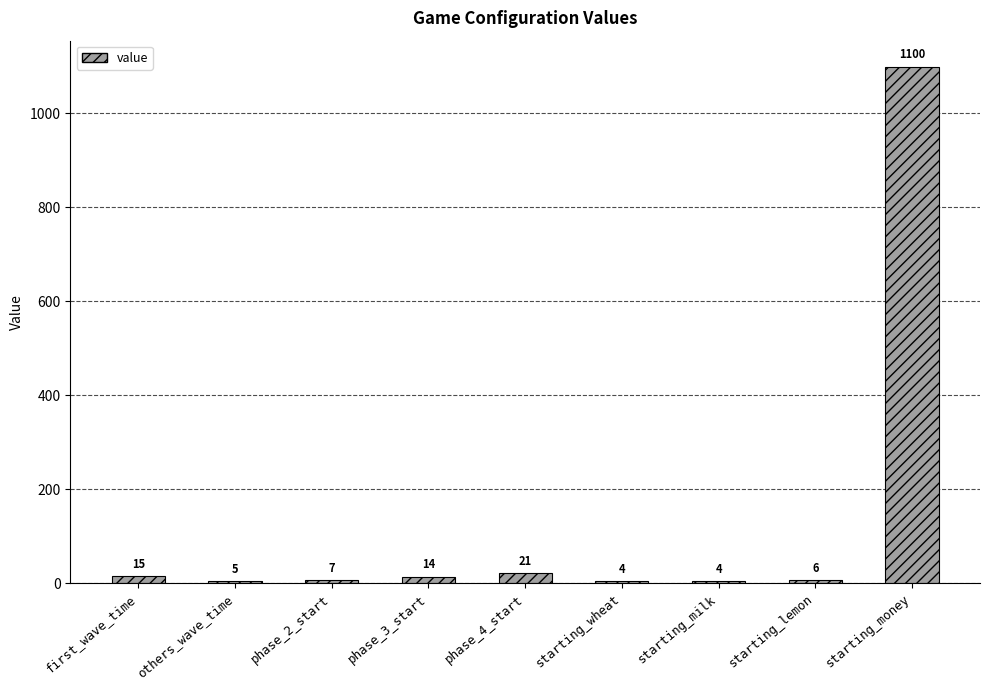

What is the value of the 1st bar from the left?

15